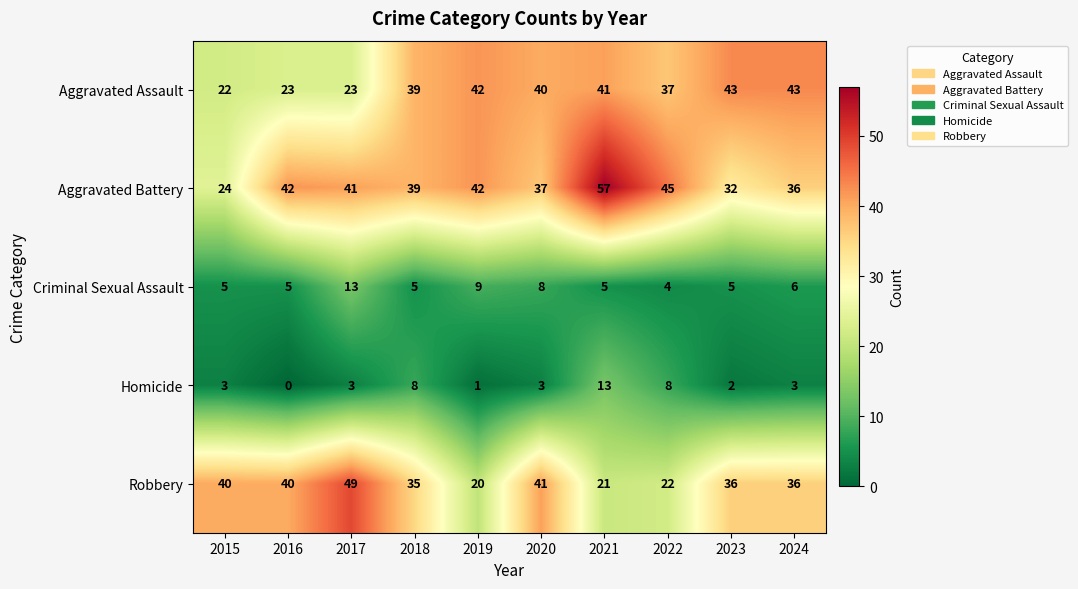

Rank the series at 2023 from highest to lowest value.

Aggravated Assault, Robbery, Aggravated Battery, Criminal Sexual Assault, Homicide